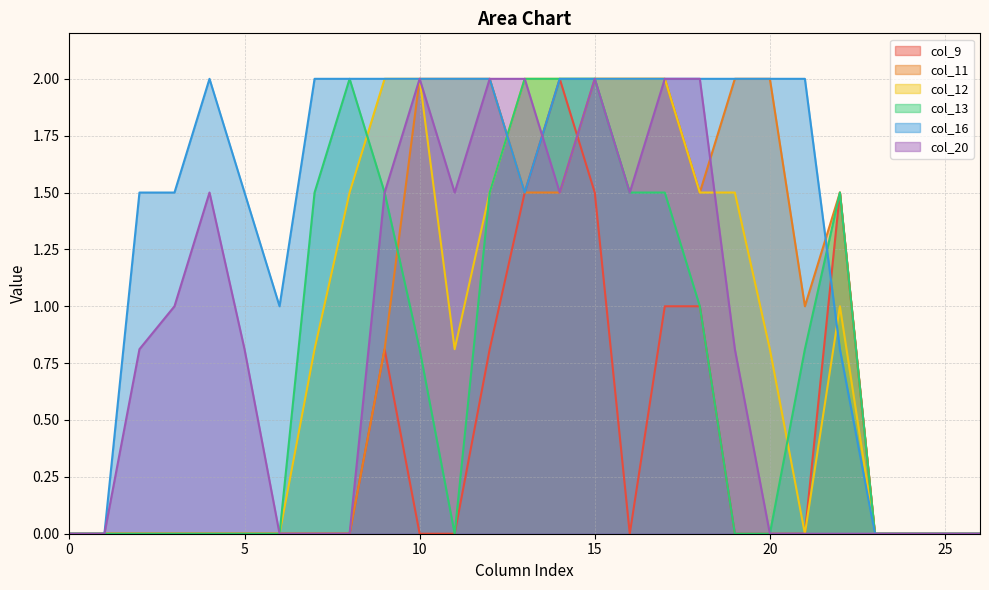

What is the spread (max minus min) of values at 9?

1.2